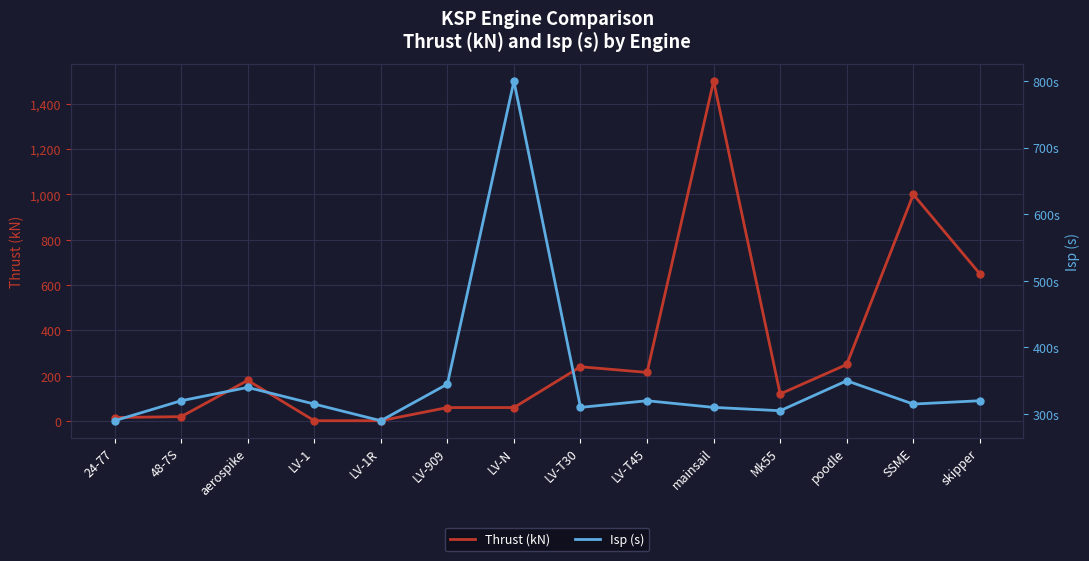

What are all the series names shown in the legend?

Thrust (kN), Isp (s)